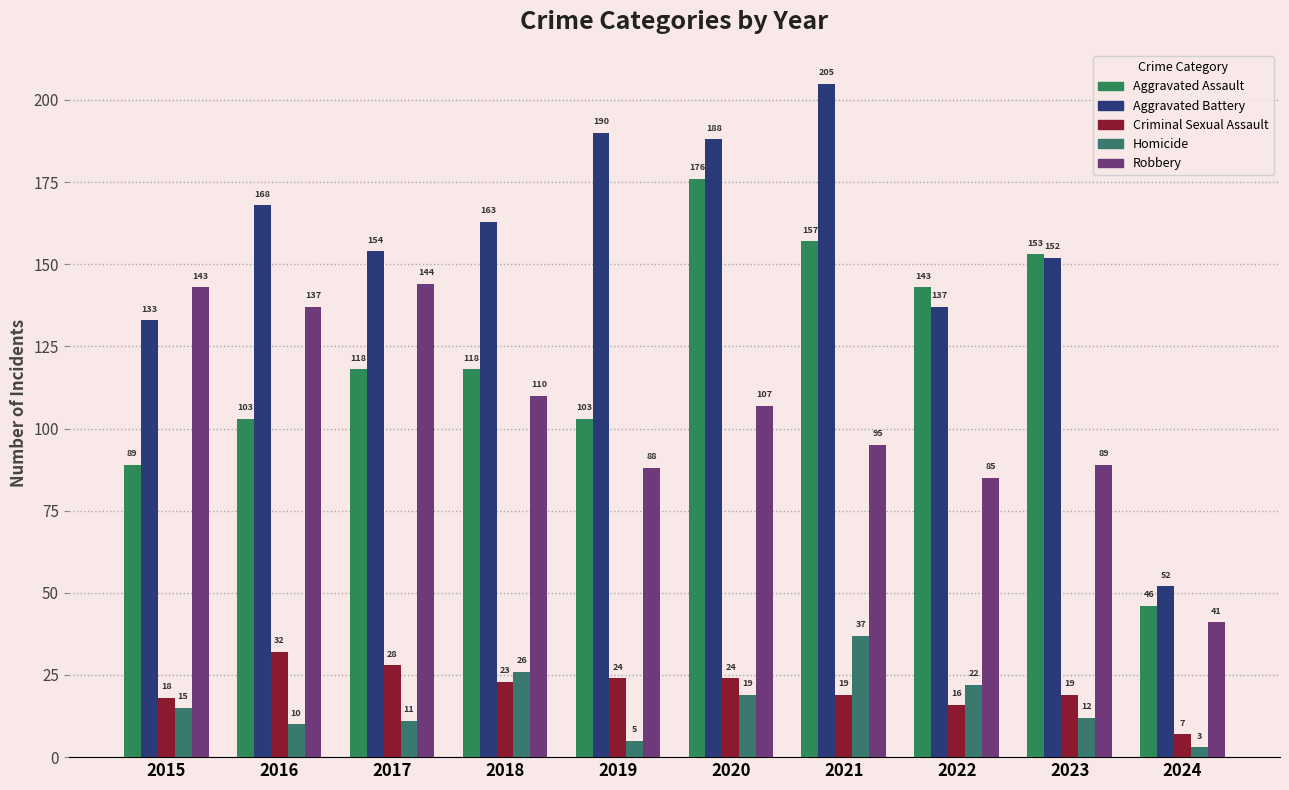

Reading left to right, what are all the values shown in this chart?

Aggravated Assault: 89	103	118	118	103	176	157	143	153	46
Aggravated Battery: 133	168	154	163	190	188	205	137	152	52
Criminal Sexual Assault: 18	32	28	23	24	24	19	16	19	7
Homicide: 15	10	11	26	5	19	37	22	12	3
Robbery: 143	137	144	110	88	107	95	85	89	41